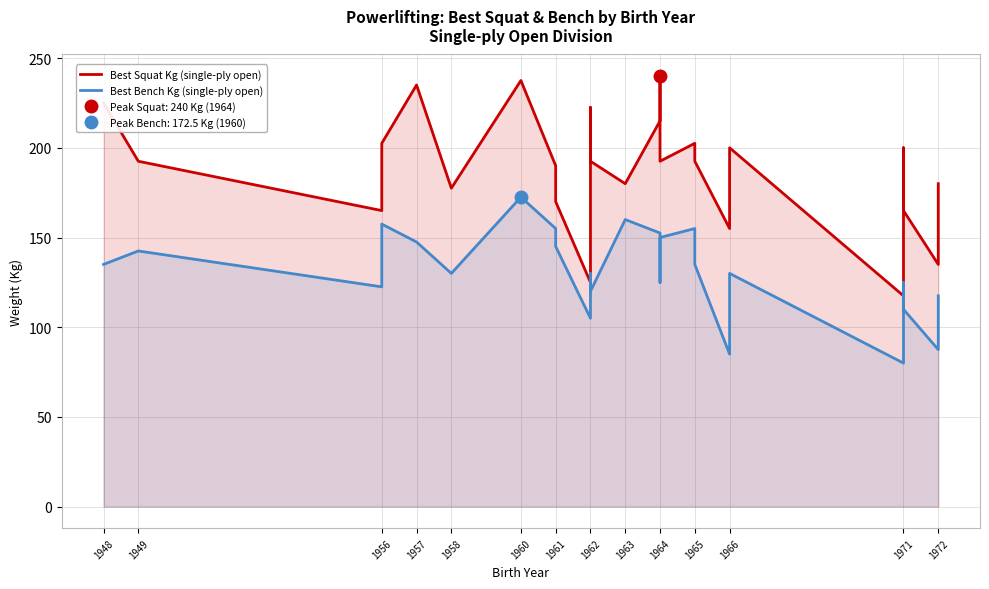

Reading left to right, transcribe all the data shown in this chart.

Best Squat Kg (single-ply open): 225.0	192.5	165.0	202.5	235.0	177.5	237.5	190.0	170.0	125.0	222.5	192.5	180.0	215.0	240.0	192.5	202.5	192.5	155.0	200.0	117.5	200.0	165.0	135.0	152.5	180.0
Best Bench Kg (single-ply open): 135.0	142.5	122.5	157.5	147.5	130.0	172.5	155.0	145.0	105.0	130.0	120.0	160.0	152.5	125.0	150.0	155.0	135.0	85.0	130.0	80.0	125.0	110.0	87.5	97.5	117.5